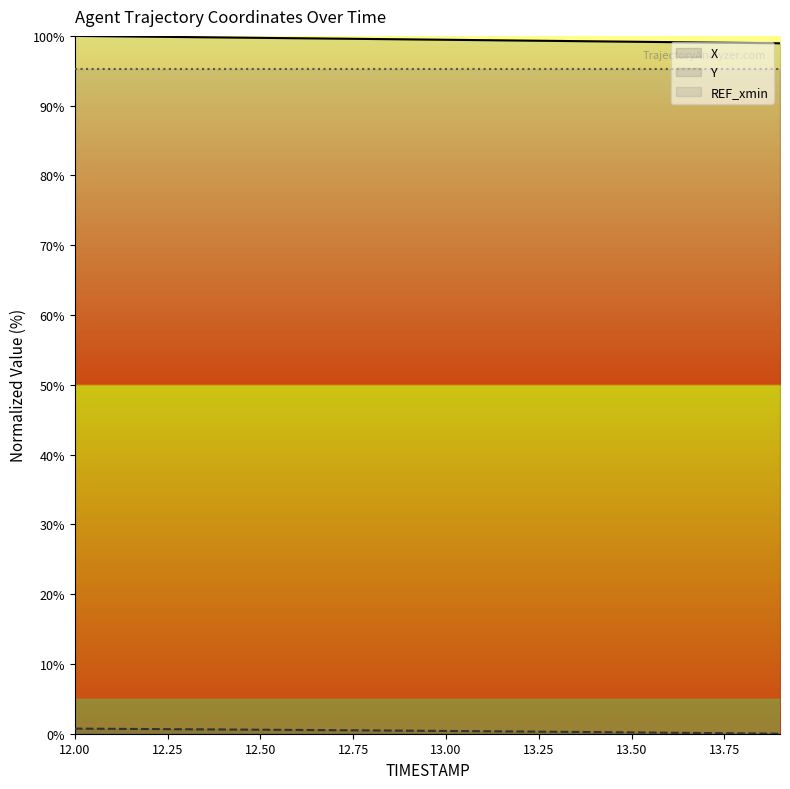

Reading left to right, extract all data points from this chart.

X: 100.0	99.9	99.9	99.8	99.8	99.7	99.7	99.6	99.6	99.5	99.4	99.4	99.3	99.3	99.2	99.2	99.1	99.1	99.0	98.9
Y: 0.7	0.7	0.7	0.6	0.6	0.6	0.5	0.5	0.5	0.4	0.4	0.4	0.3	0.3	0.2	0.2	0.1	0.1	0.0	0.0